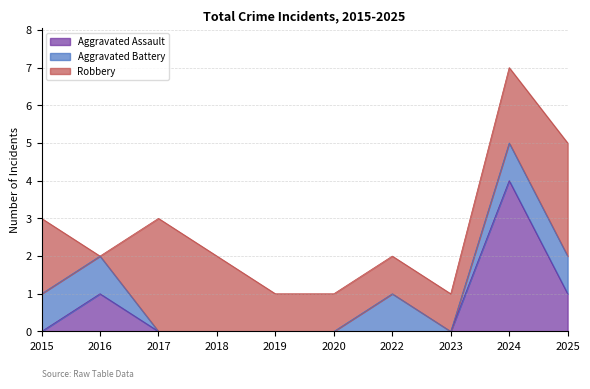

What are all the series names shown in the legend?

Aggravated Assault, Aggravated Battery, Robbery